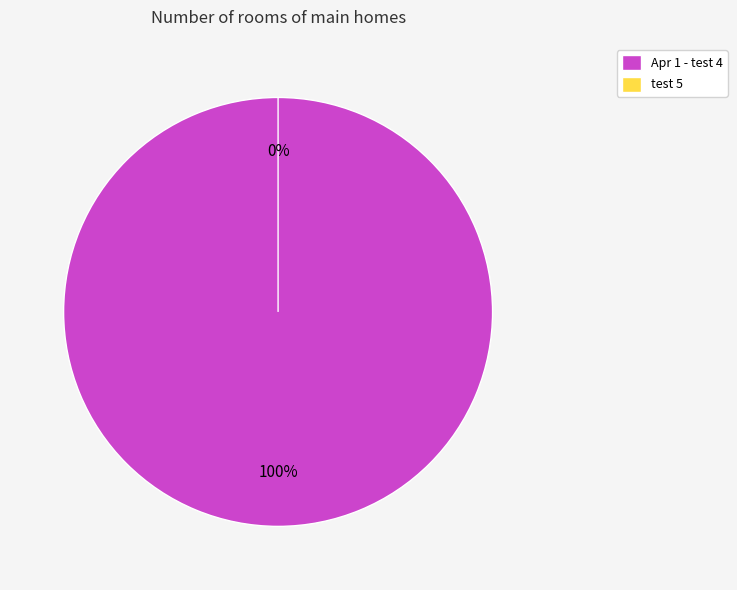

To the nearest percent, what is the difference between the largest and smallest slice percentages?

100%